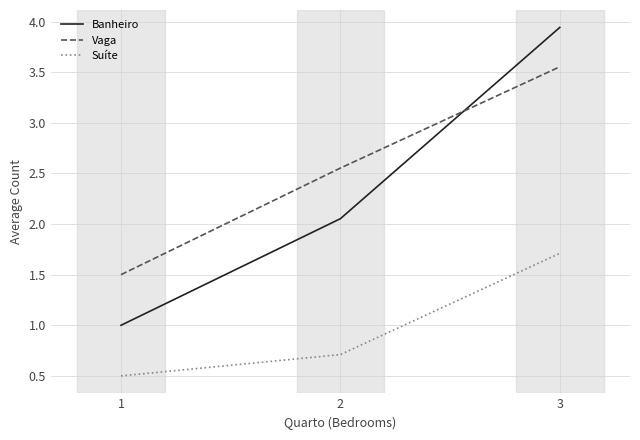

At 2, list the series in order from largest to smallest.

Vaga, Banheiro, Suíte